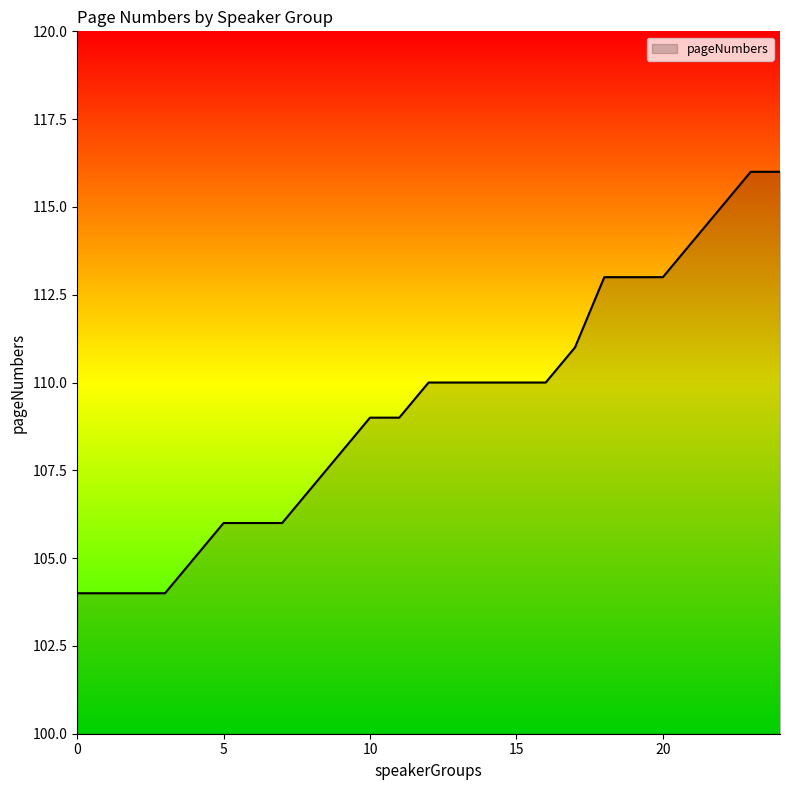

What is the difference between the maximum and minimum values?

12